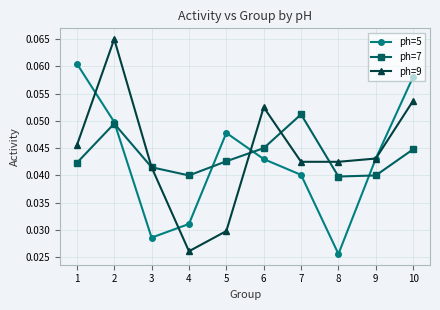

The ph=5 series shows 0.1 at 9. True or false?

False